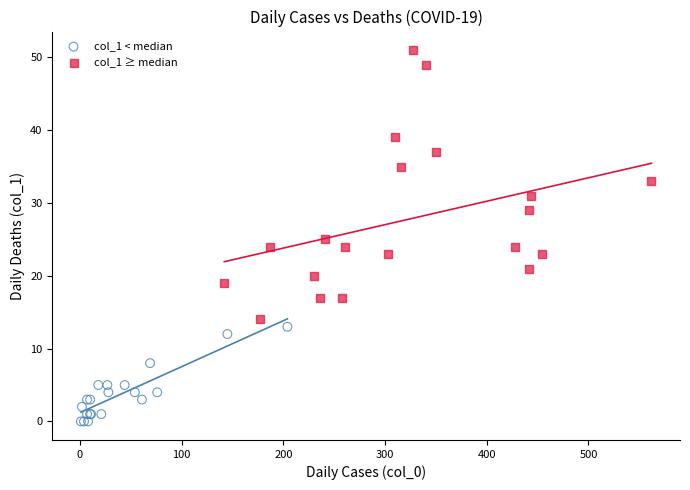

What are all the series names shown in the legend?

col_1 < median, col_1 ≥ median